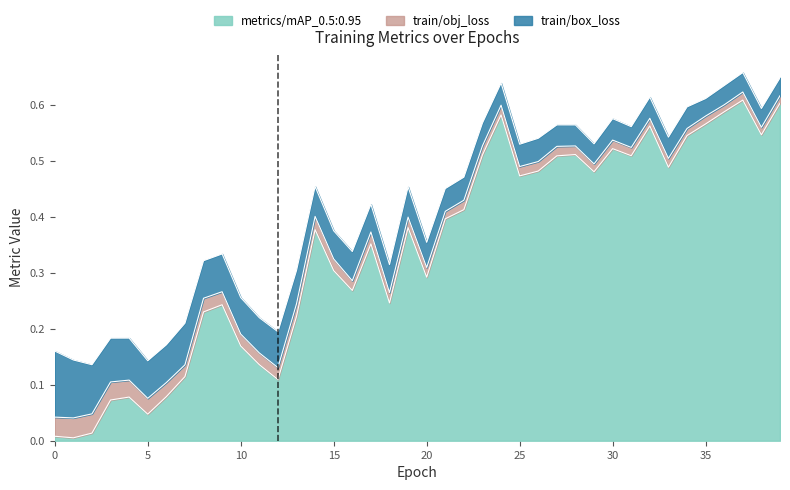

Is it true that metrics/mAP_0.5:0.95 equals 0.8 at 36?

False